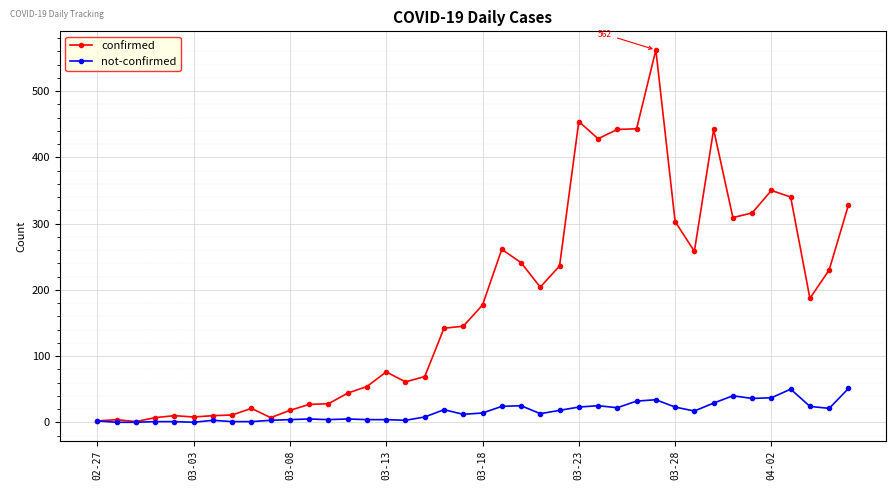

List the series in order of their overall mean, highest first.

confirmed, not-confirmed